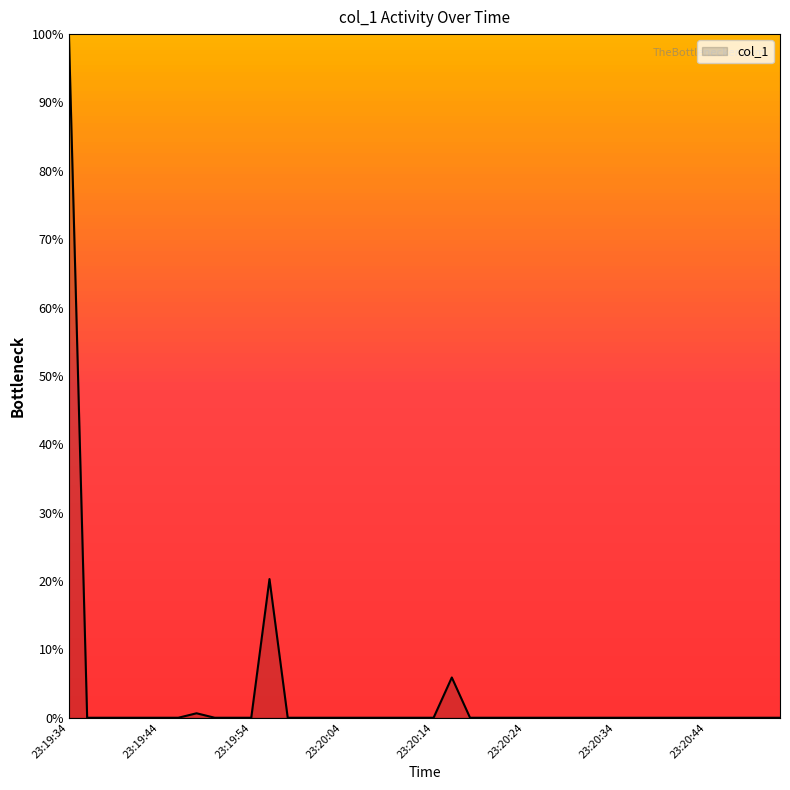

What is the maximum value shown in the chart?

100.0